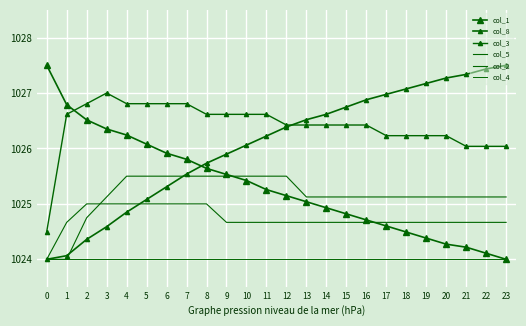

True or false: col_8 has more than 0 points higher than both neighbors.

False